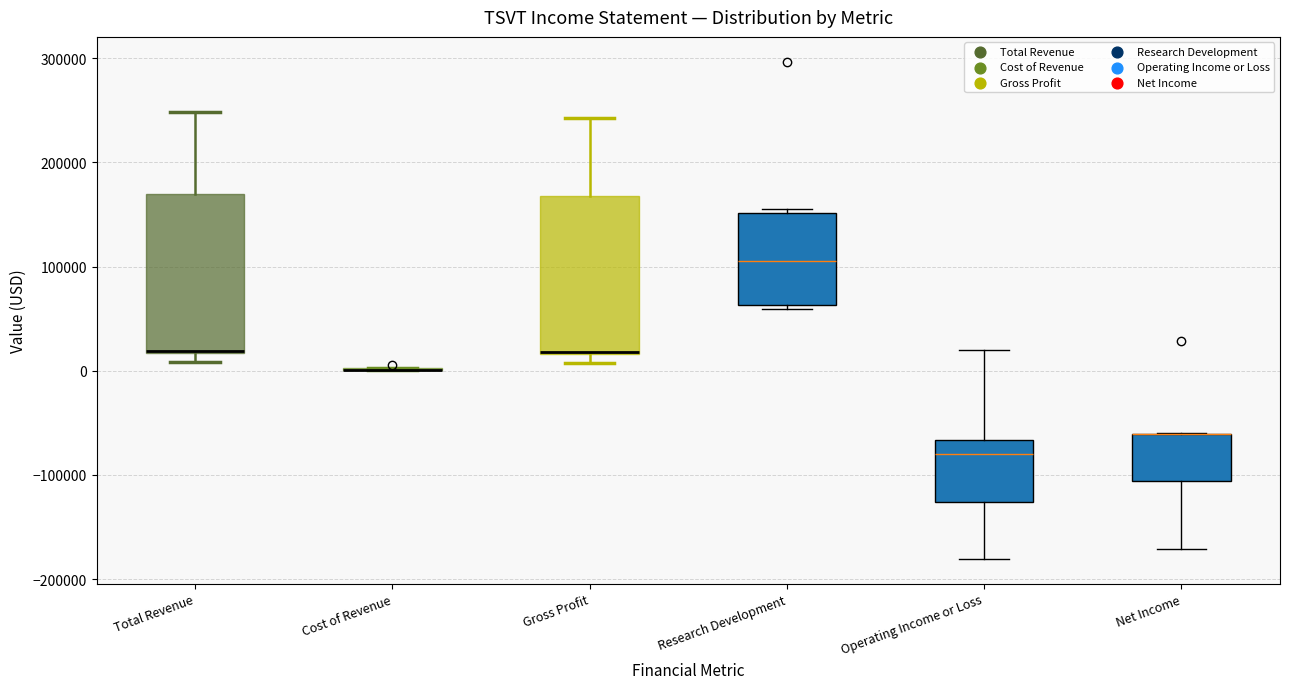

Reading left to right, transcribe this box plot: for each box, give where its median line is, the range the box spans, and where its two whiskers end, as read against the y-axis. The values are not printed on the chart, so give them approximately, as read against the axis.

Total Revenue: median 20000, box 20000 to 170000, whiskers 10000 to 250000
Cost of Revenue: box collapsed to a line at 0, whiskers 0 to 0
Gross Profit: median 20000, box 20000 to 170000, whiskers 10000 to 240000
Research Development: median 110000, box 60000 to 150000, whiskers 60000 (just below the box's lower edge) to 160000
Operating Income or Loss: median -80000, box -130000 to -70000, whiskers -180000 to 20000
Net Income: median -60000 (drawn on the box's upper edge), box -110000 to -60000, whiskers -170000 to -60000